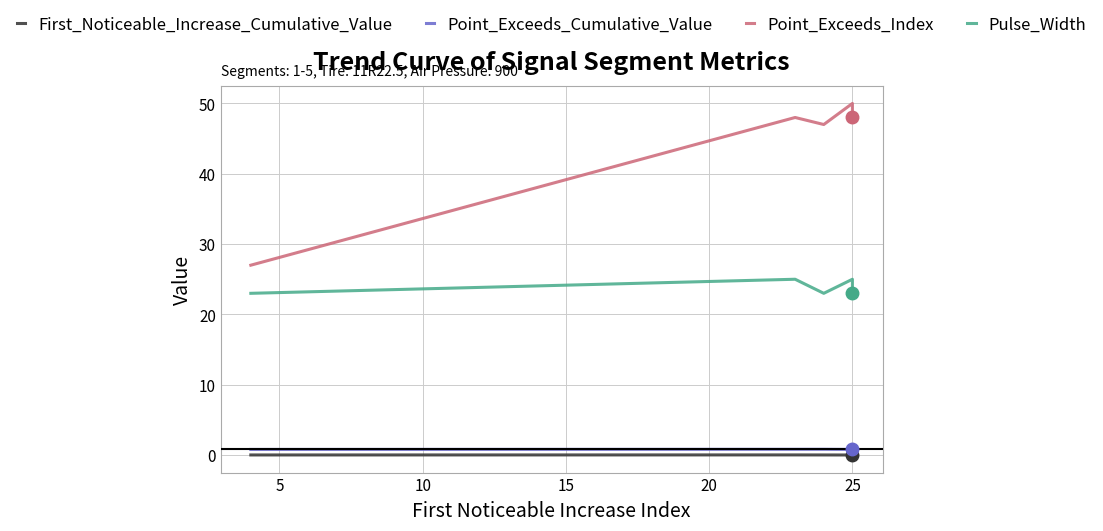

At how many categories does at least one series exceed 21?

5